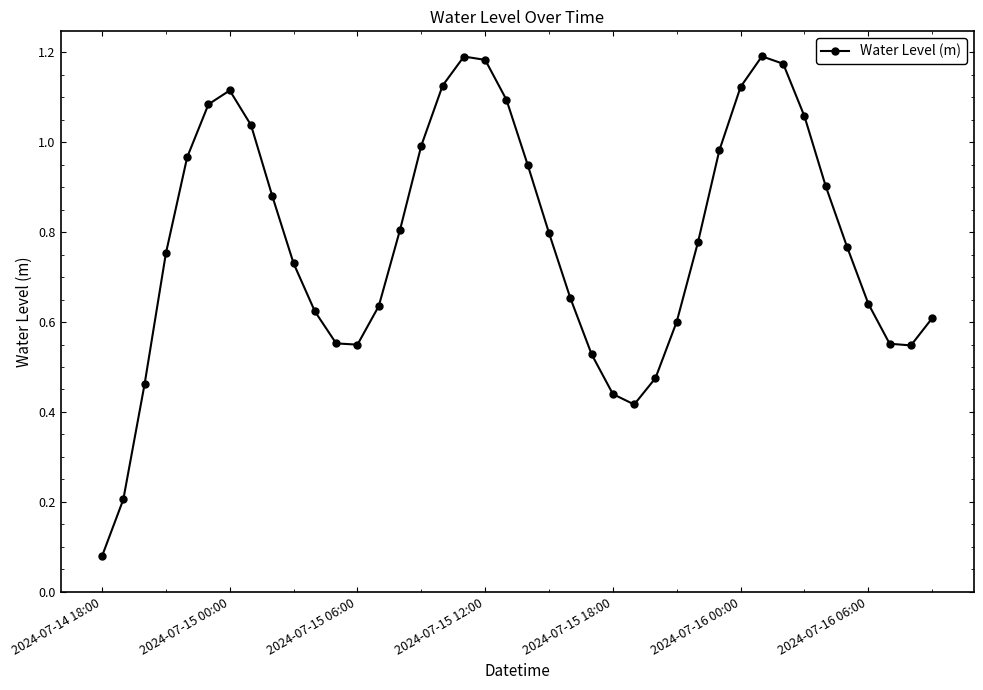

What is the sum of all values?

31.2